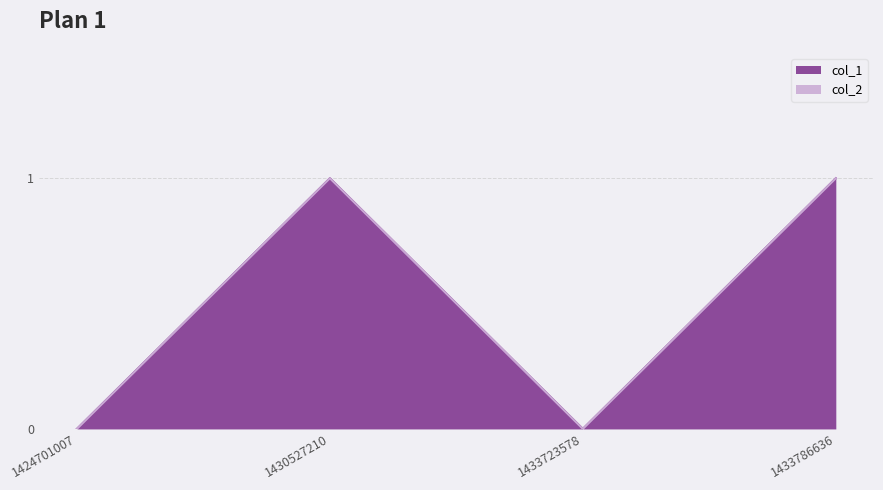

What is the change in value from 1424701007 to 1433786636?

+1